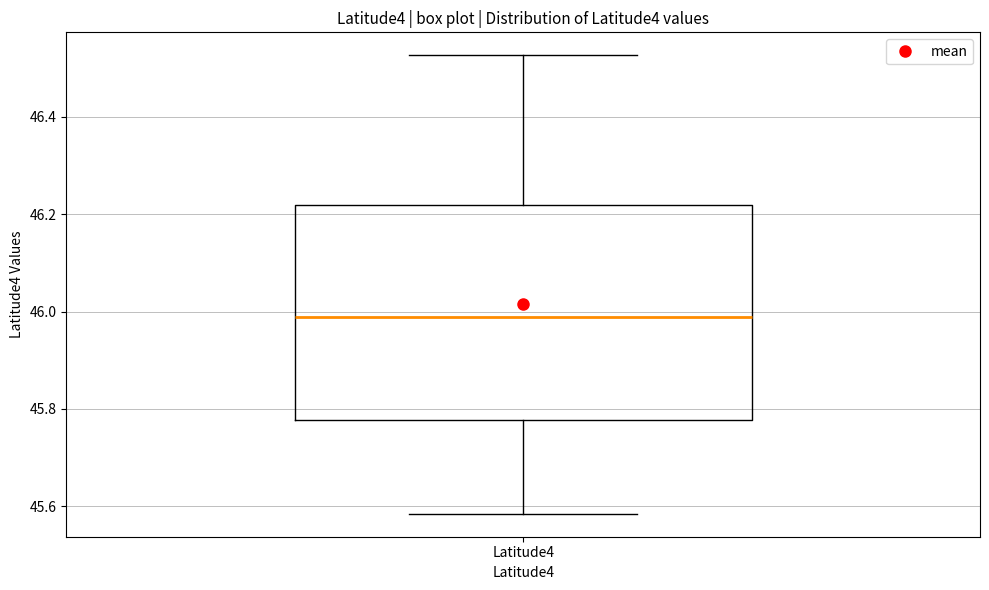

Transcribe this box plot: give where the median line is, the range the box spans, and where the two whiskers end, as read against the y-axis. The values are not printed on the chart, so give them approximately, as read against the axis.

median 45.98, box 45.78 to 46.22, whiskers 45.58 to 46.52